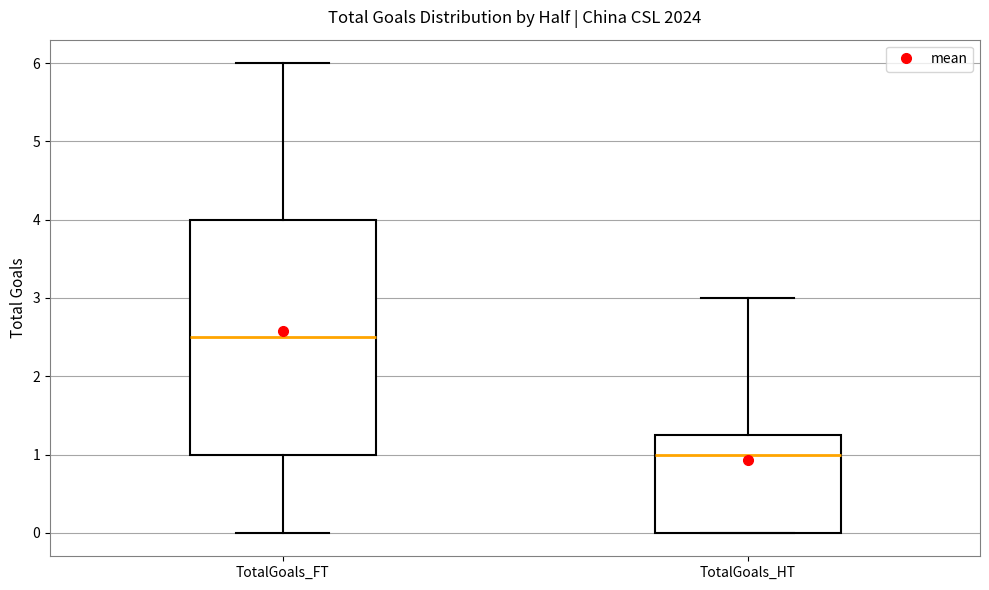

Comparing the boxes themselves (not the whiskers), which one is the tallest?

TotalGoals_FT